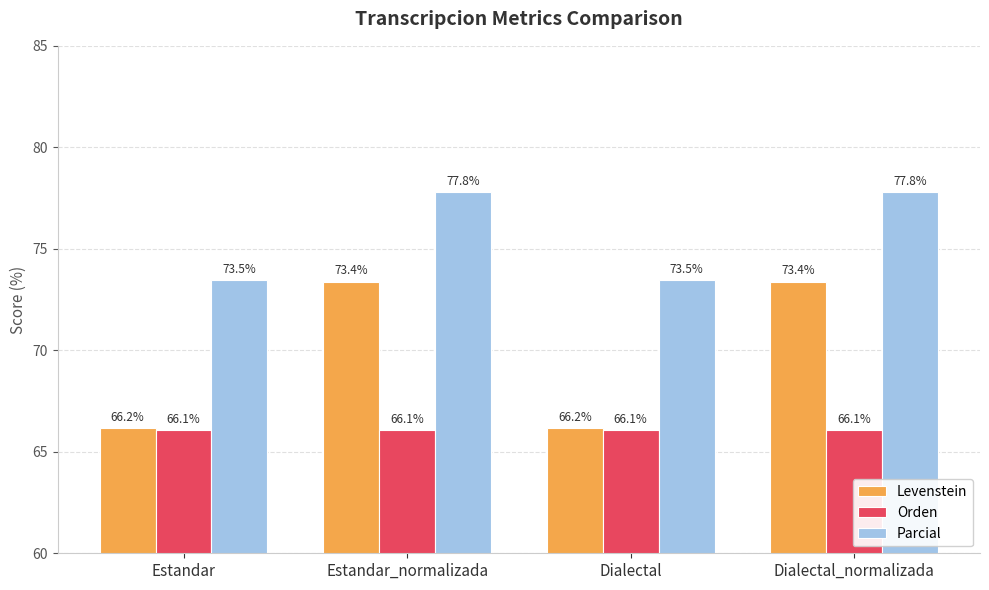

What is the label of the 2nd bar from the right?

Dialectal